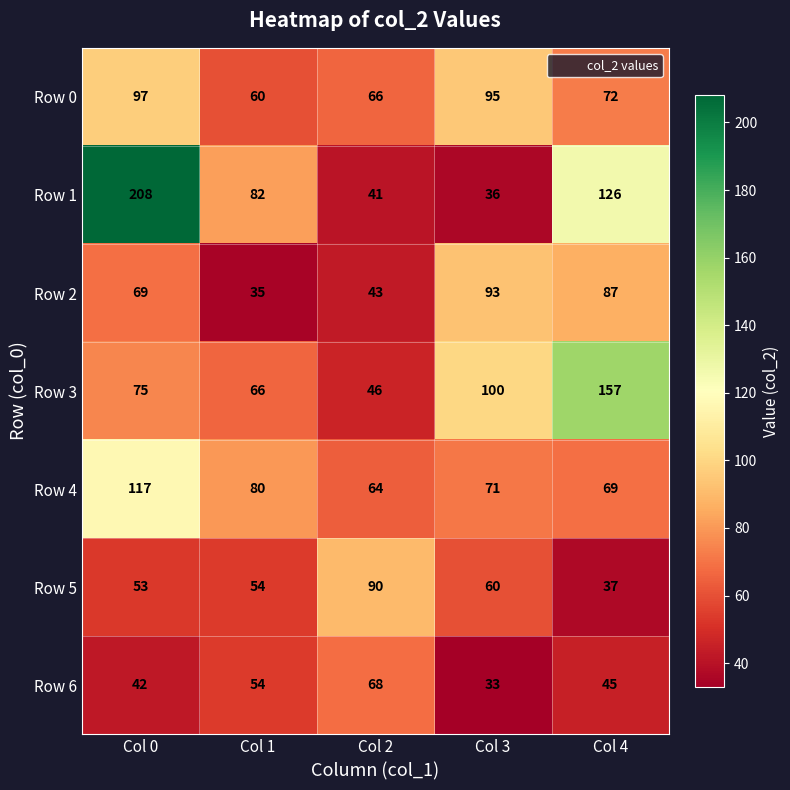

At which category is the sum across all series the highest?

Col 0